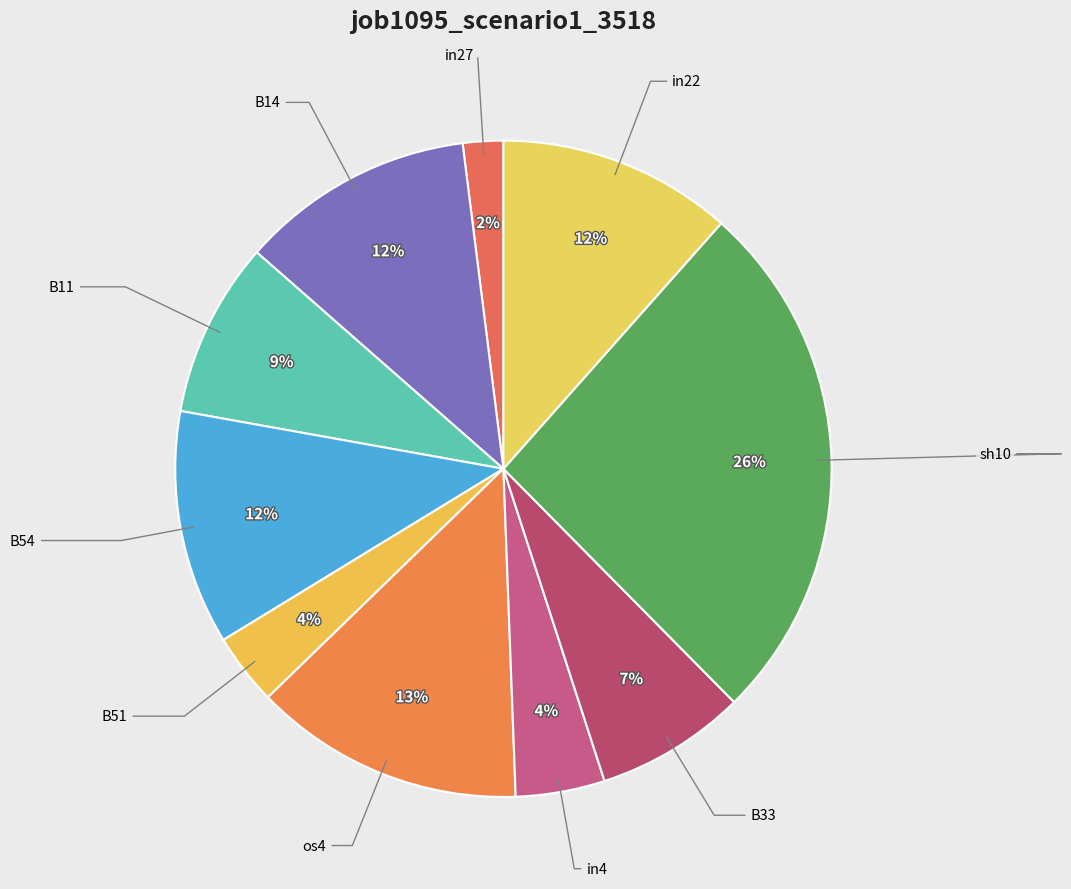

How many slices are in this pie chart?

10